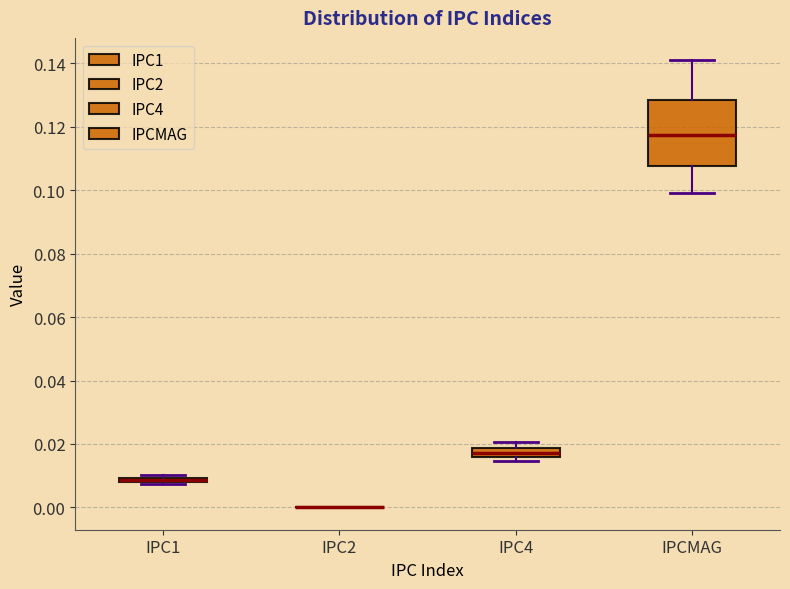

Comparing the boxes themselves (not the whiskers), which one is the tallest?

IPCMAG